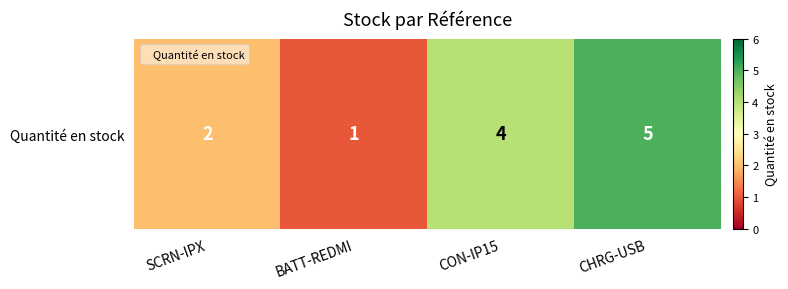

Which label corresponds to the smallest value in the chart?

BATT-REDMI